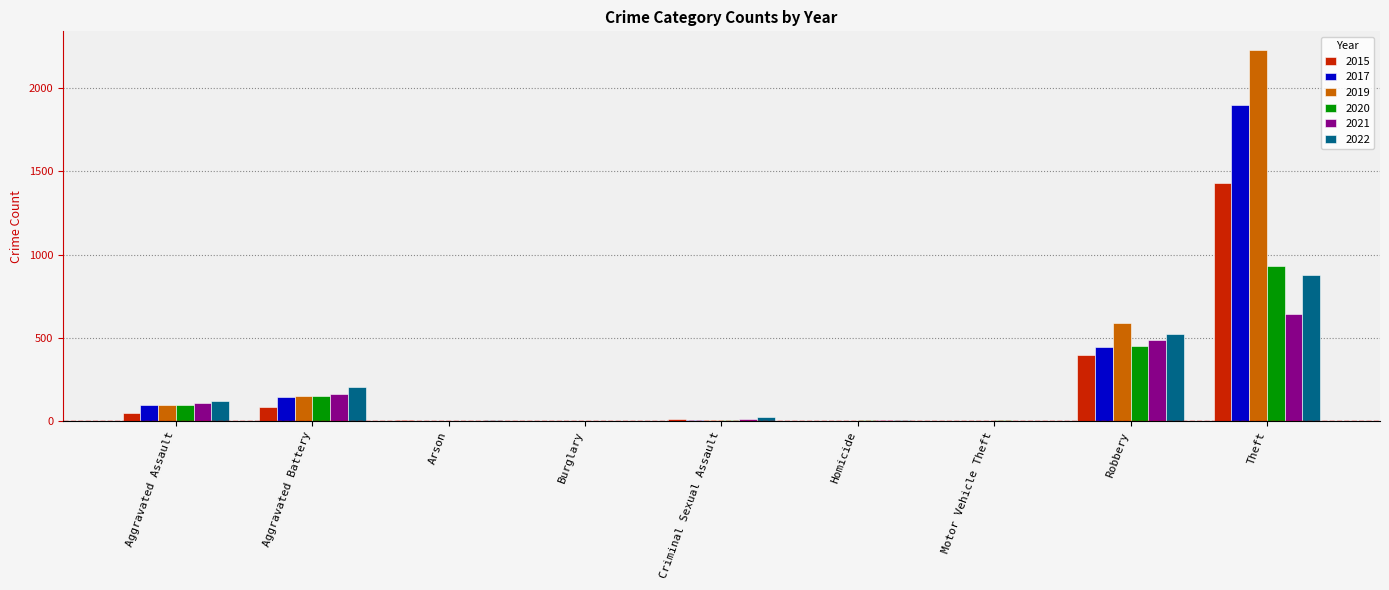

The value of 2022 at Theft is 185. True or false?

False